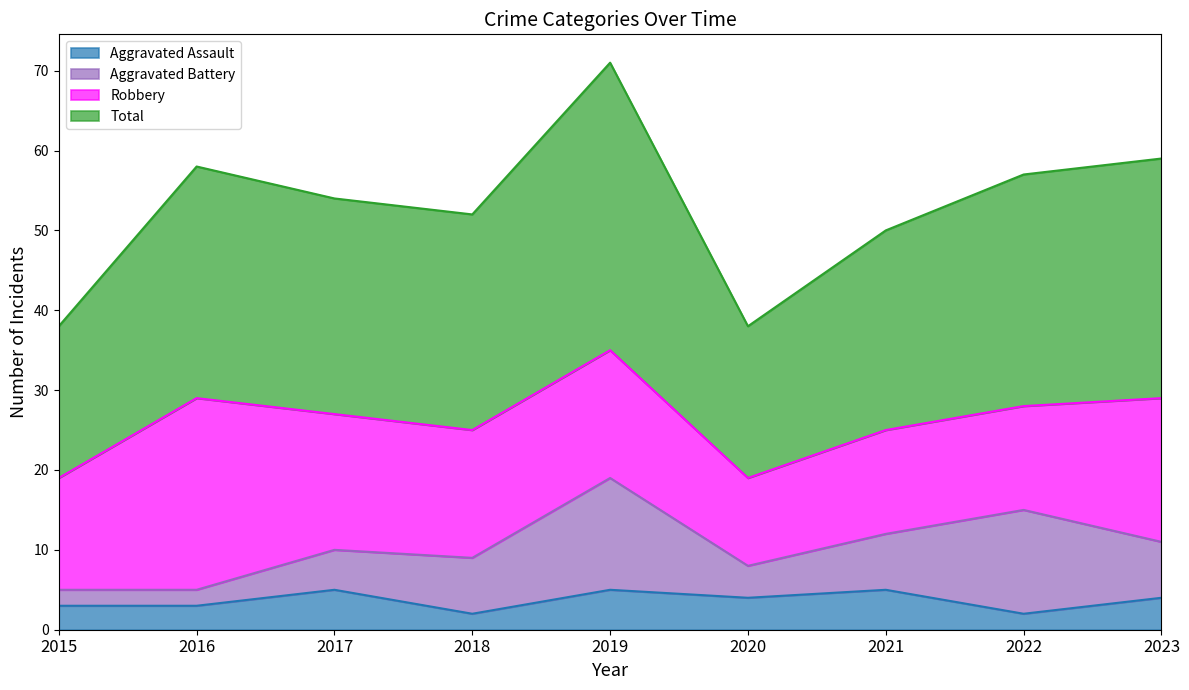

What is the average value of the Total series?

53